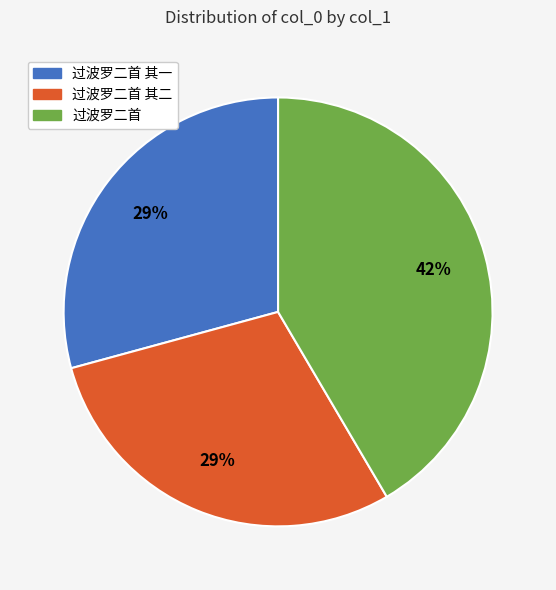

Does any single category account for the majority?

No